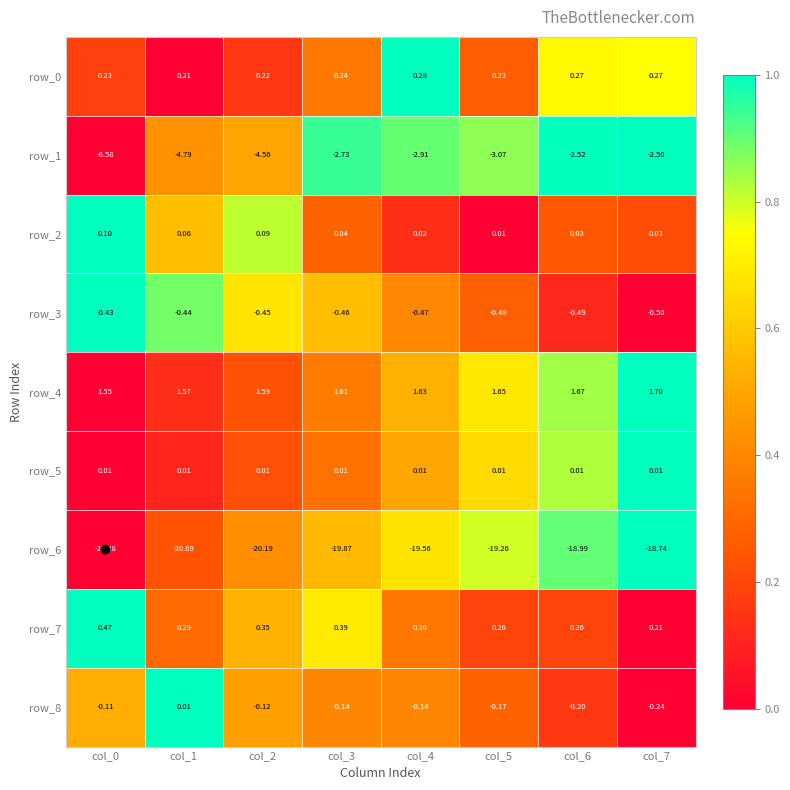

Count the number of data series in this chart.

9